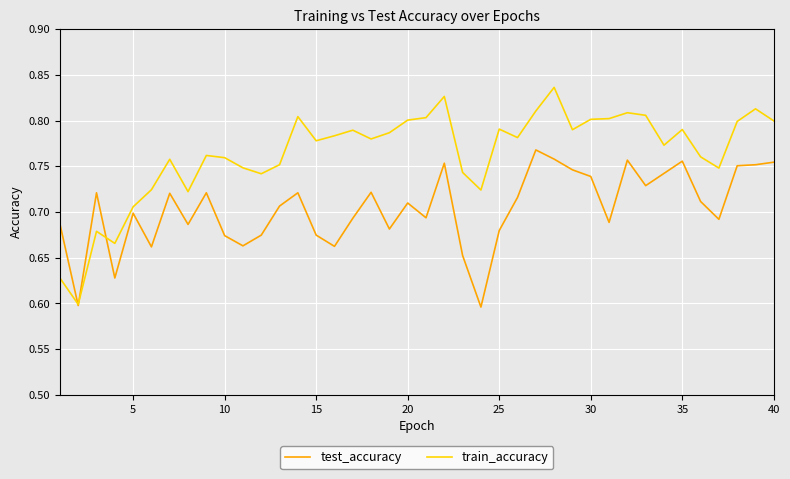

Which series has the widest spread of values?

train_accuracy